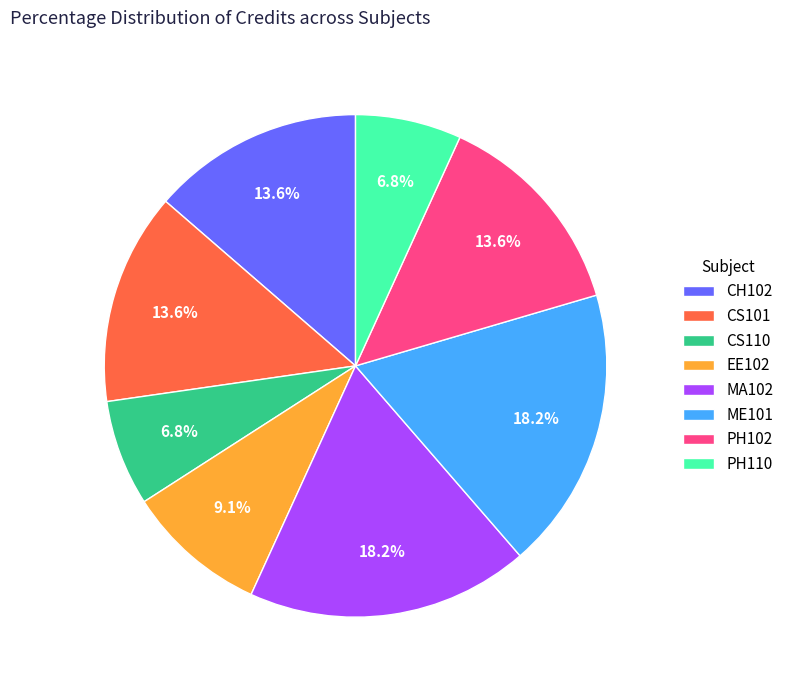

To the nearest percent, what is the difference between the largest and smallest slice percentages?

11%